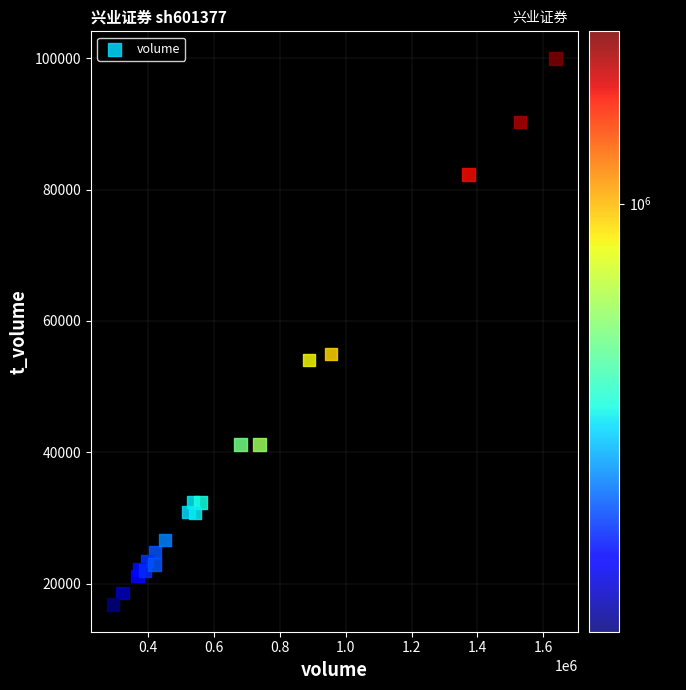

What is the range of X values (max minus min)?

1343943